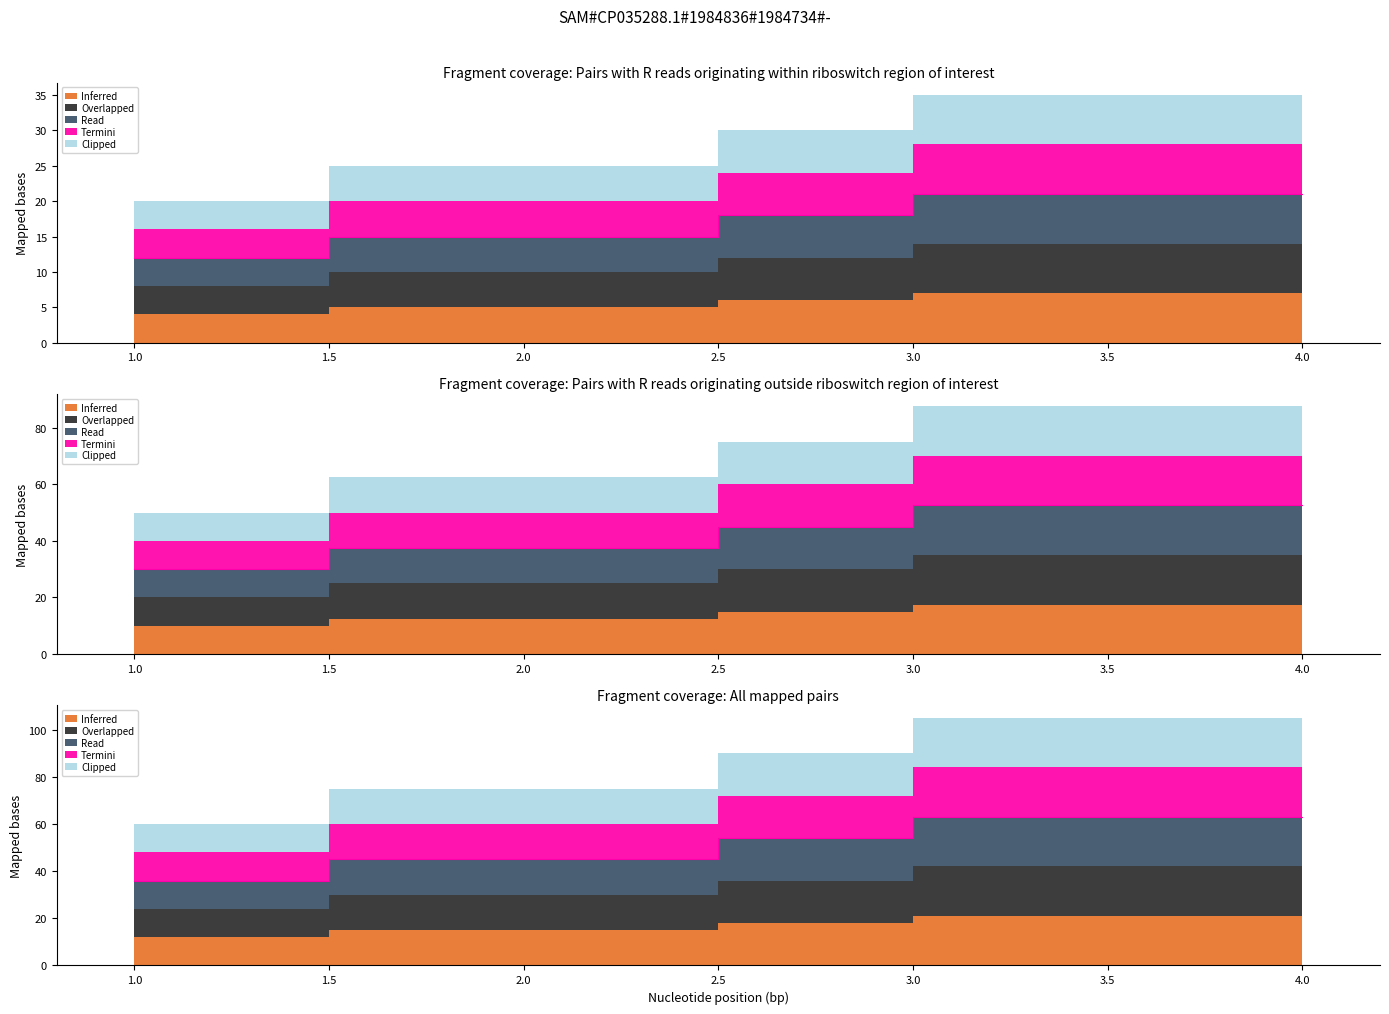

True or false: Inferred and Read cross at least once.

False